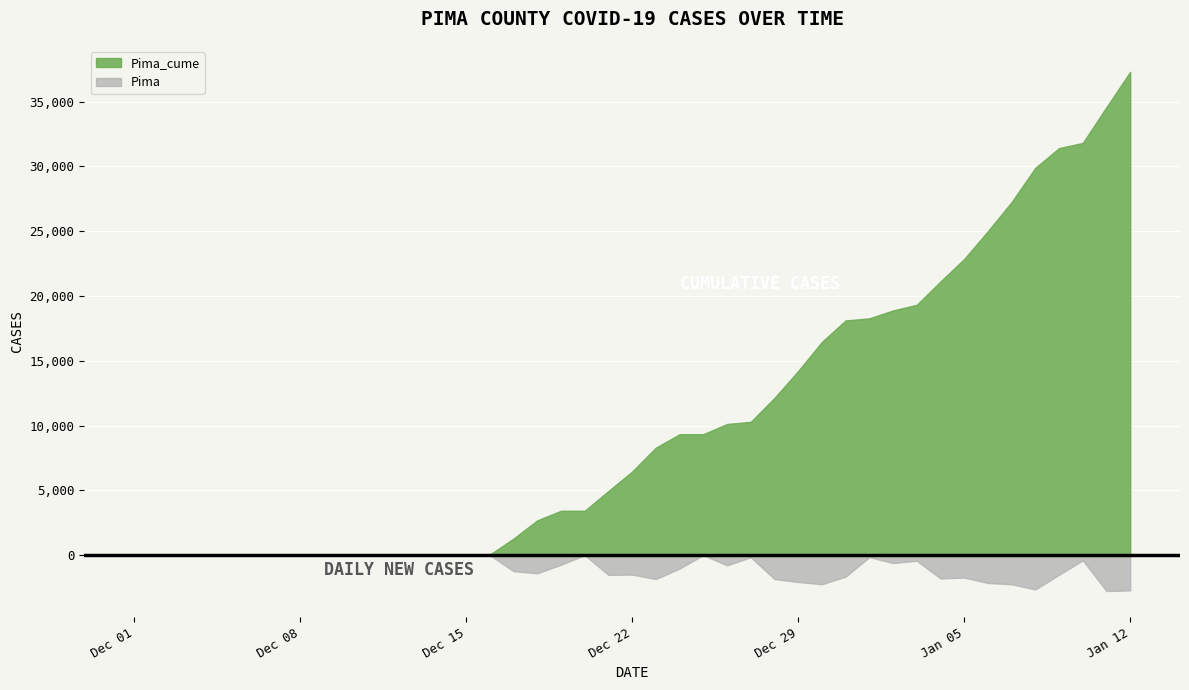

What is the spread (max minus min) of values at 2021-01-01?

18110